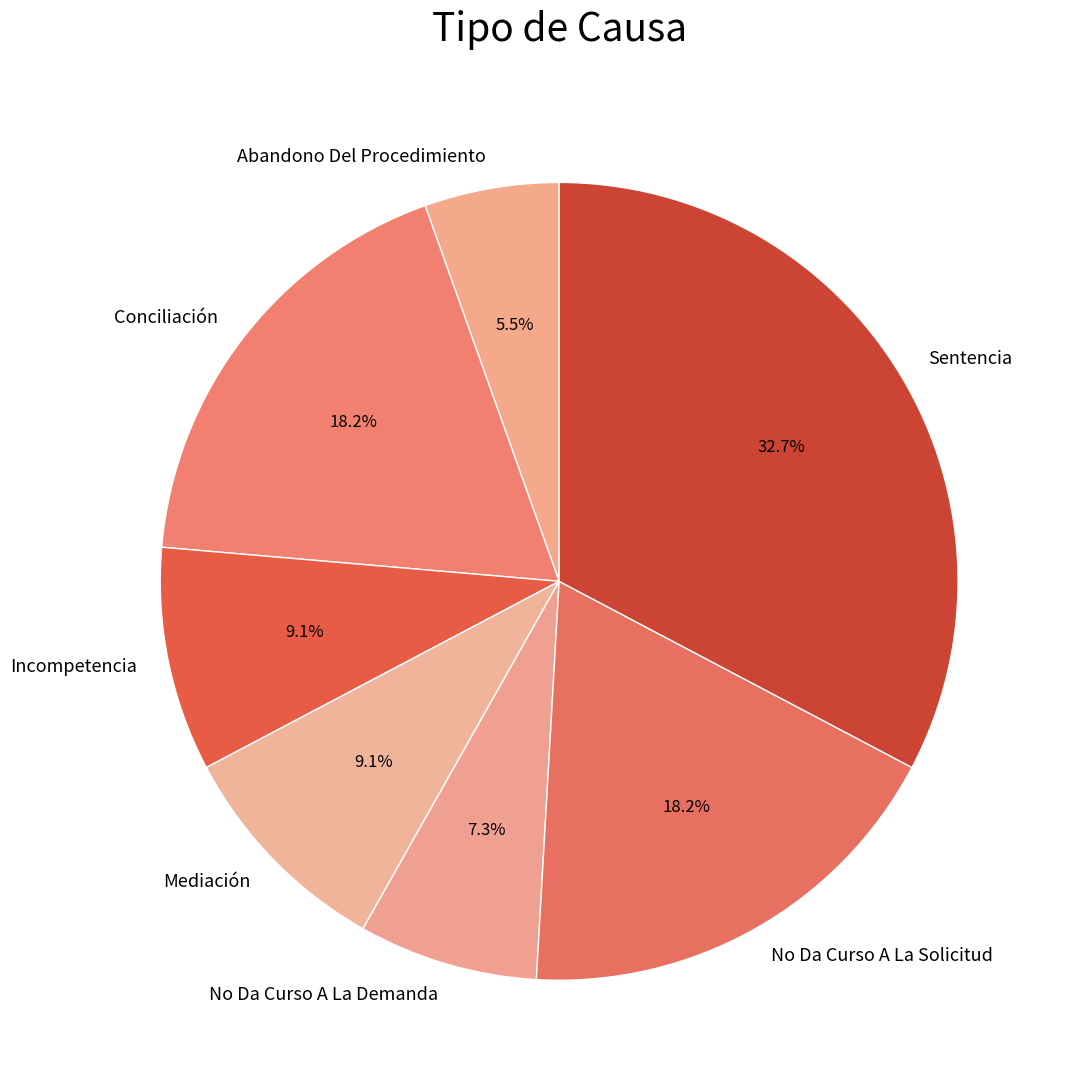

What is the ratio of the value at Mediación to the value at Sentencia?

0.3